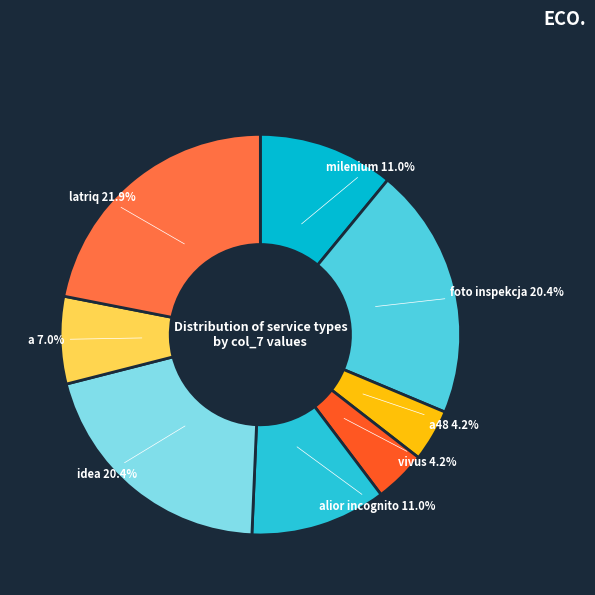

Count the number of slices in the pie.

8